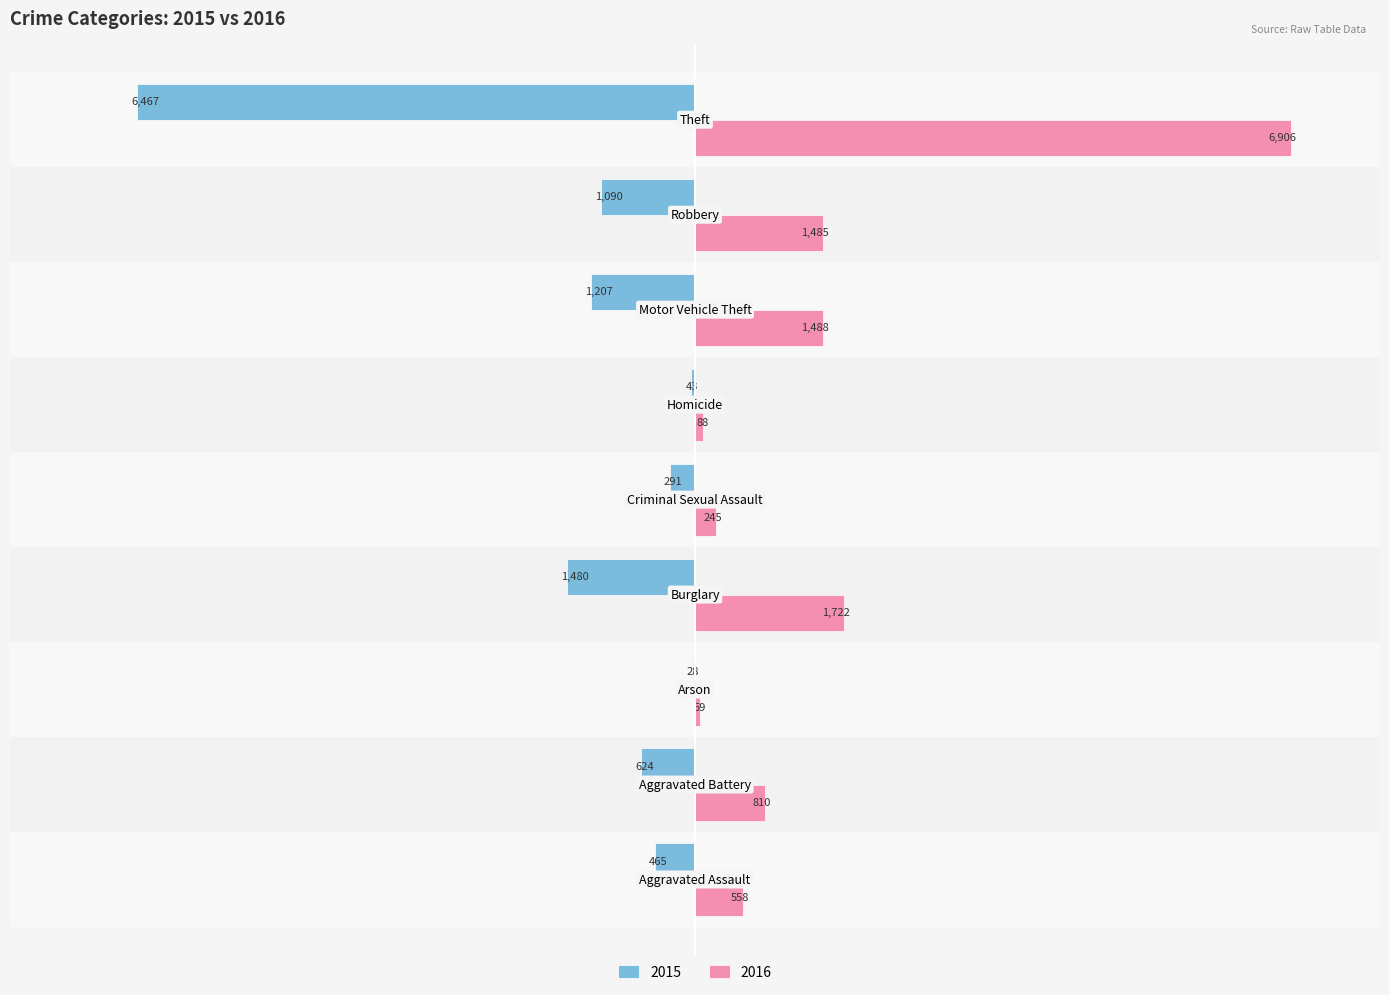

What are all the series names shown in the legend?

2015, 2016